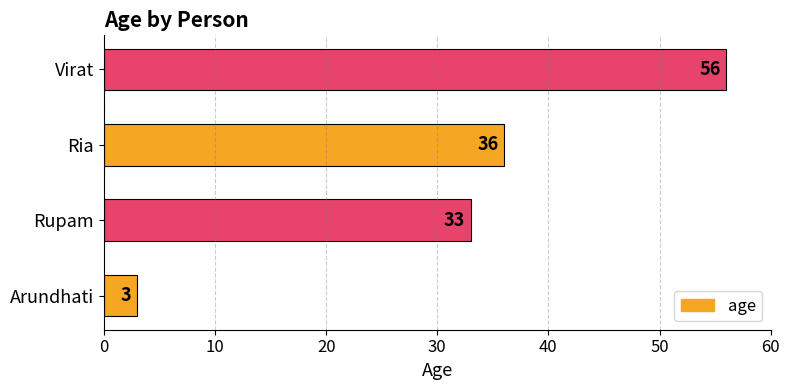

At which category does the chart reach its peak across all series?

Virat